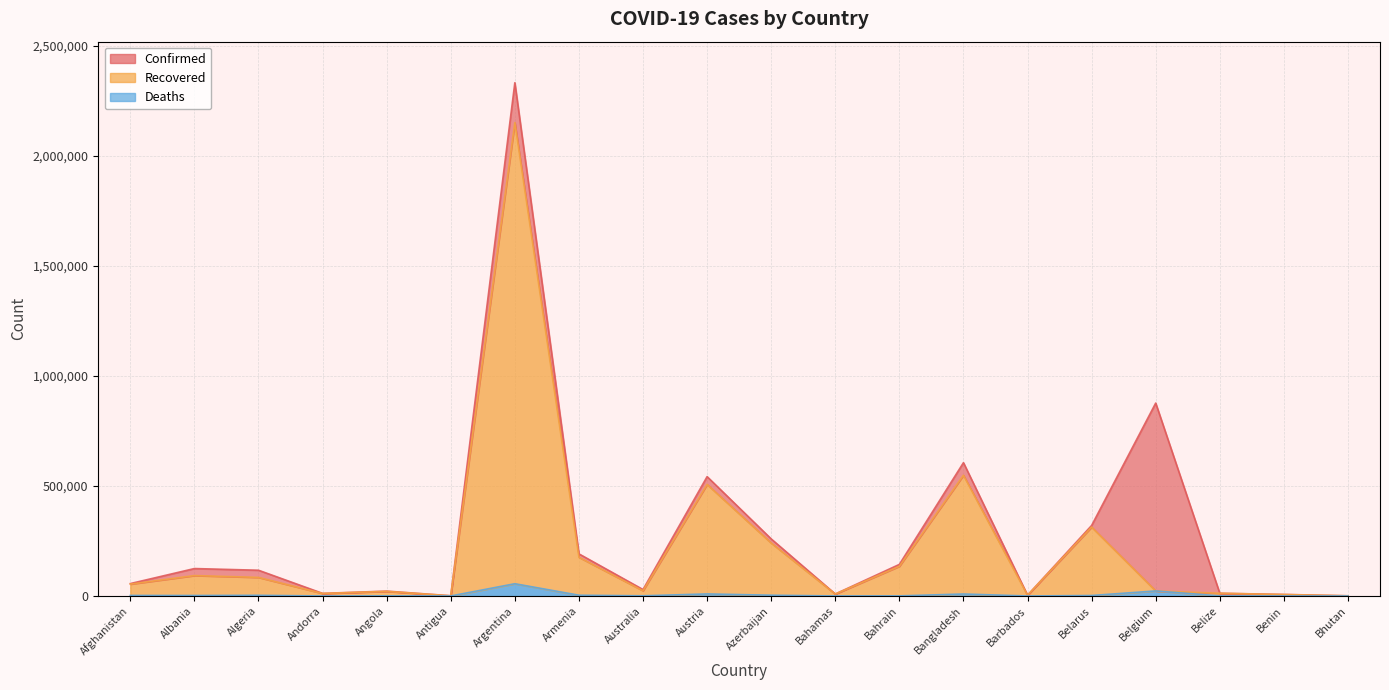

At which category is the sum across all series the highest?

Argentina